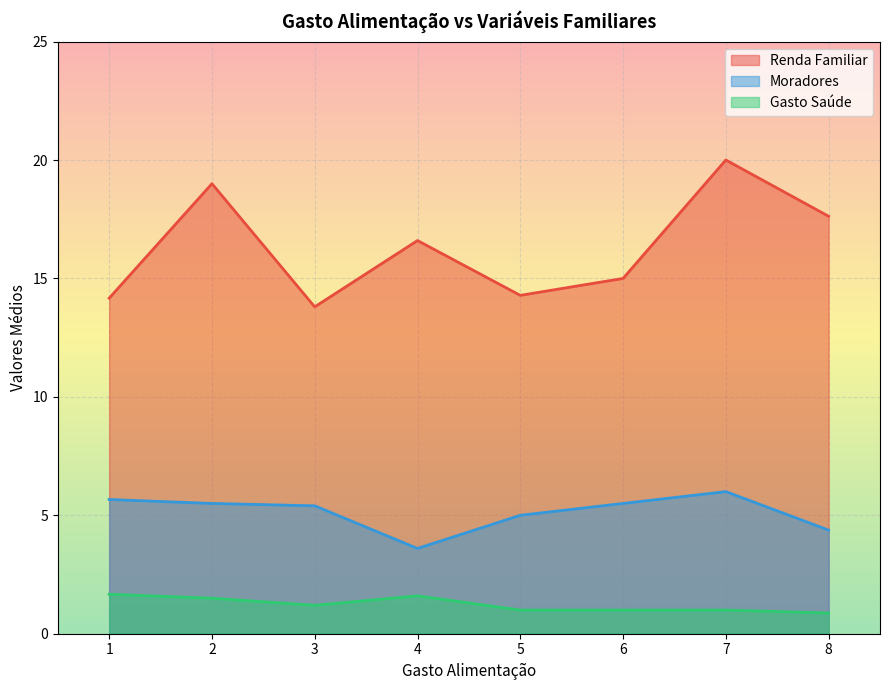

At which category is the sum across all series the highest?

7